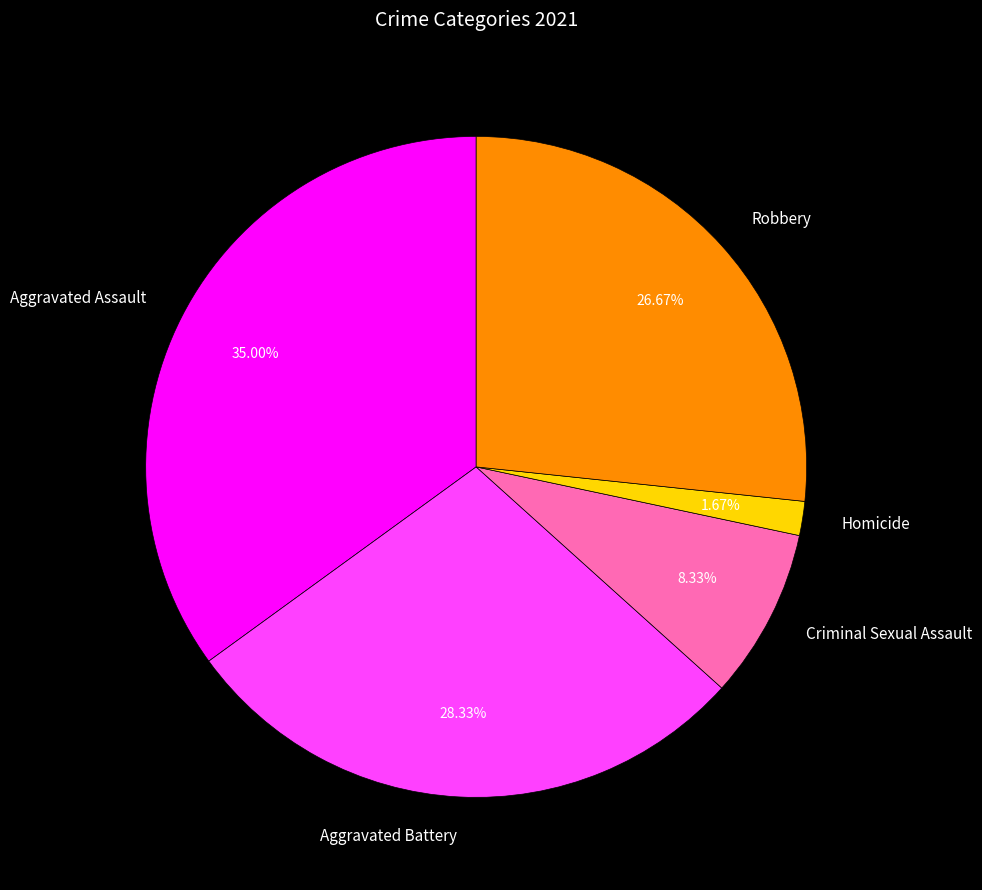

What is the largest slice in the pie chart?

Aggravated Assault